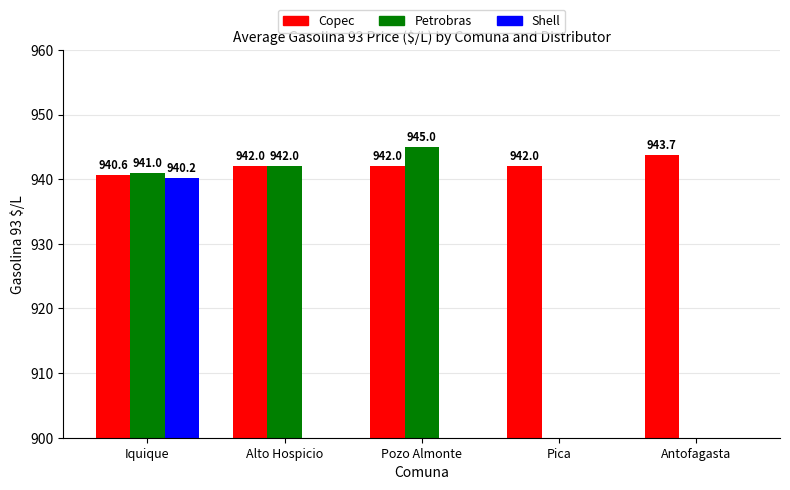

What is the difference between the maximum and minimum values in the Copec series?

3.1